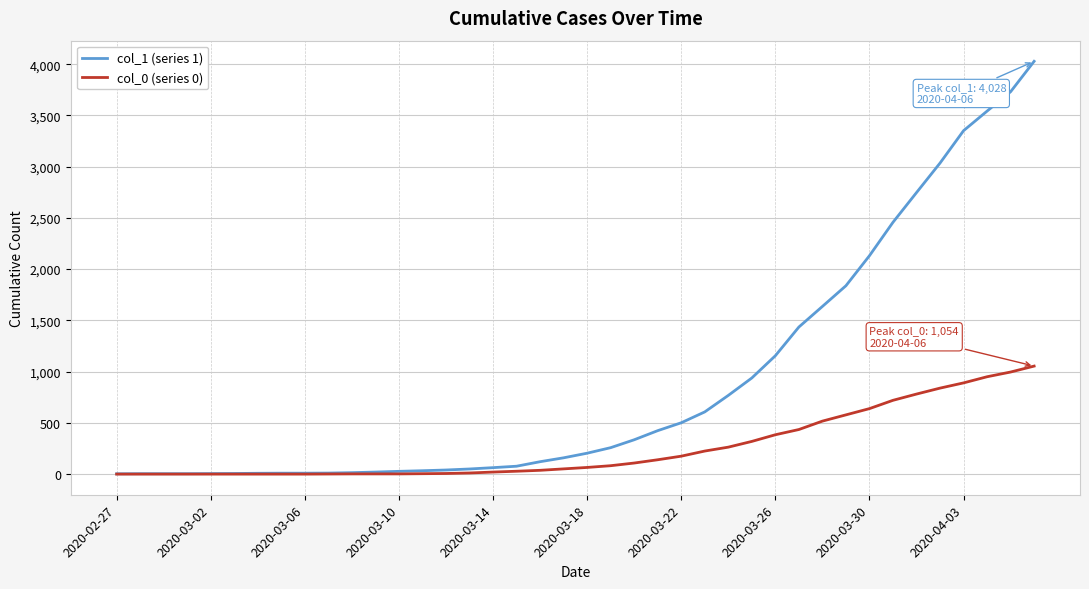

Which series has the largest total across all categories?

col_1 (series 1)